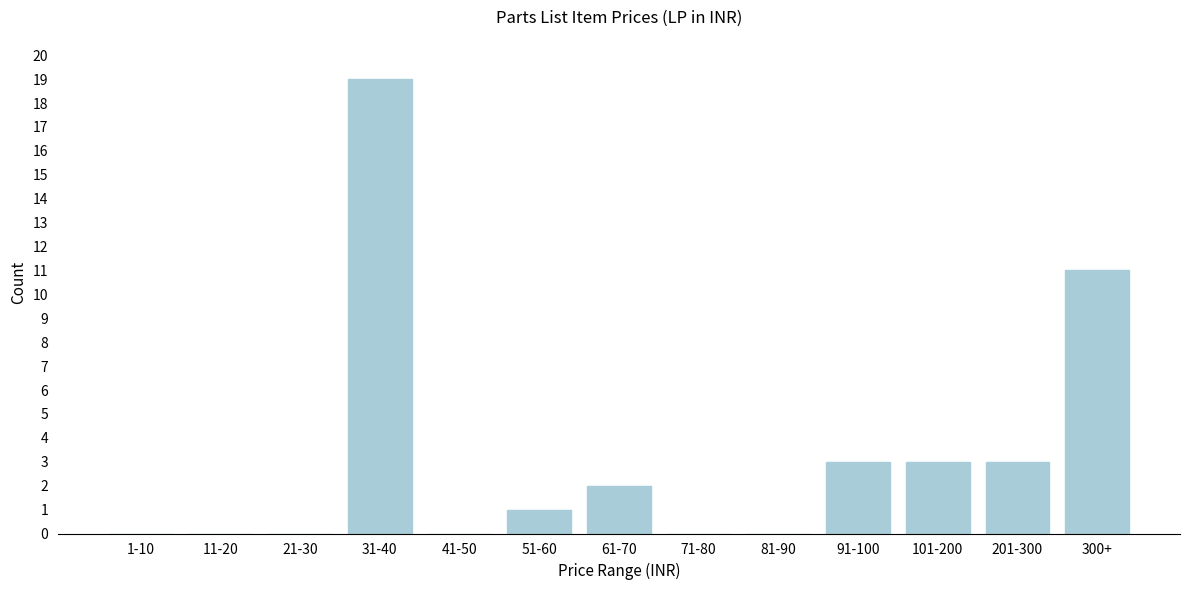

Reading right to left, list all the values displayed in this chart.

300+=11	201-300=3	101-200=3	91-100=3	81-90=0	71-80=0	61-70=2	51-60=1	41-50=0	31-40=19	21-30=0	11-20=0	1-10=0